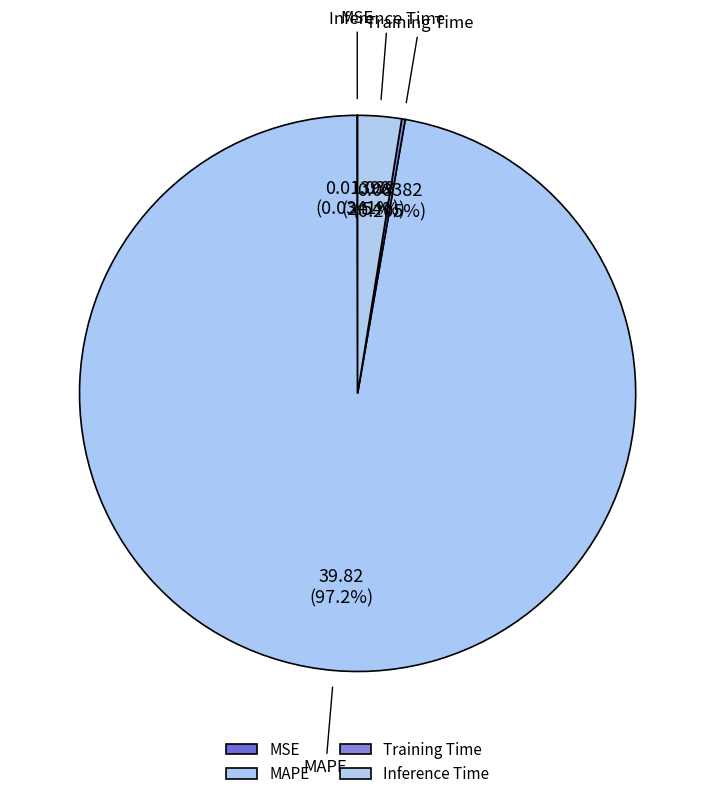

What is the majority slice?

MAPE